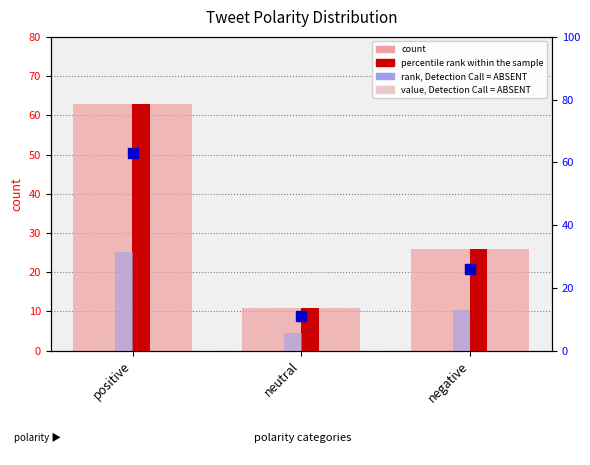

Rank the categories by rank, Detection Call = ABSENT value from highest to lowest.

positive, negative, neutral